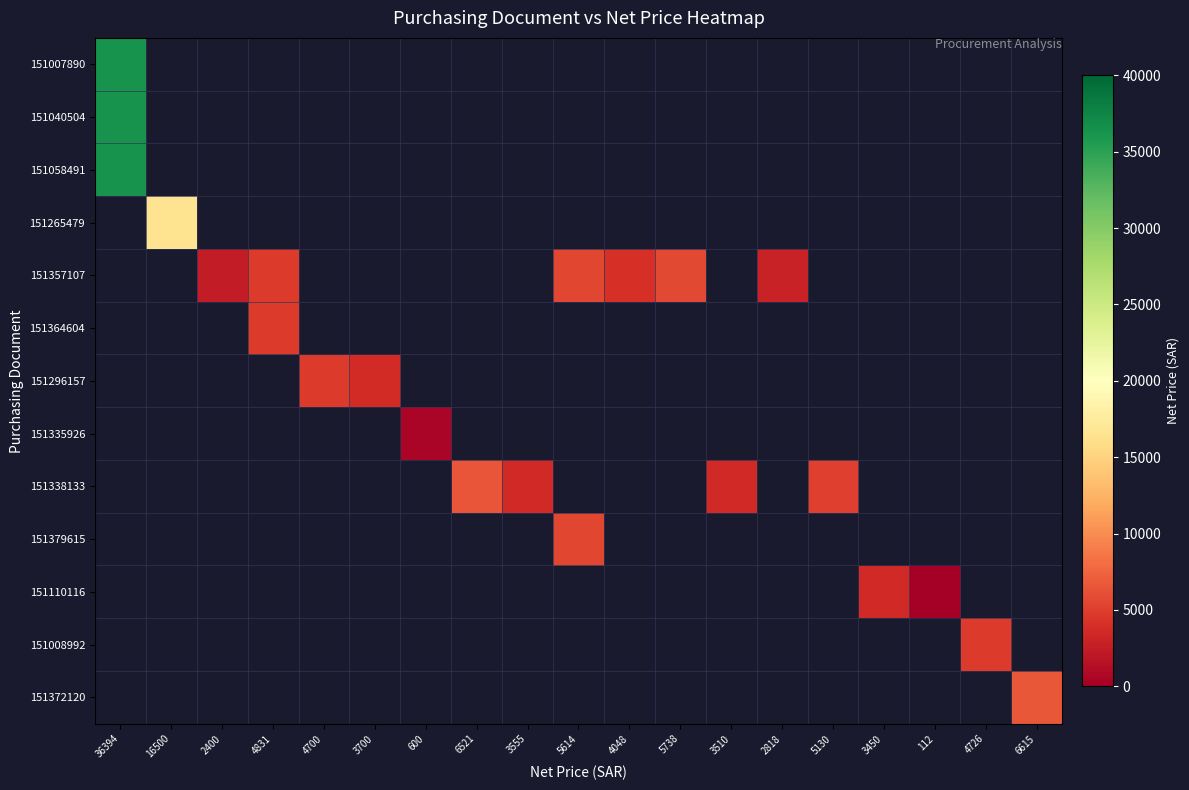

What is the greatest value displayed?

36394.0